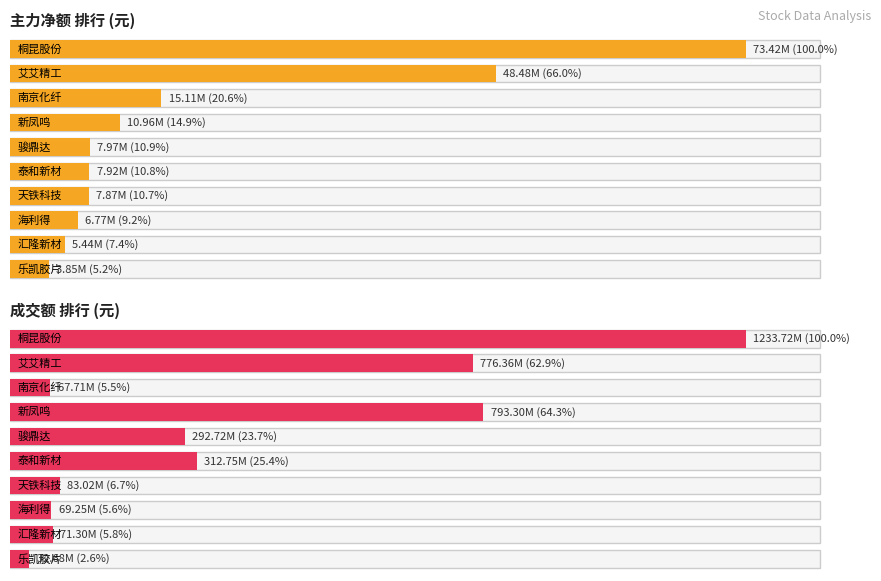

Which series has the largest range (max minus min)?

成交额